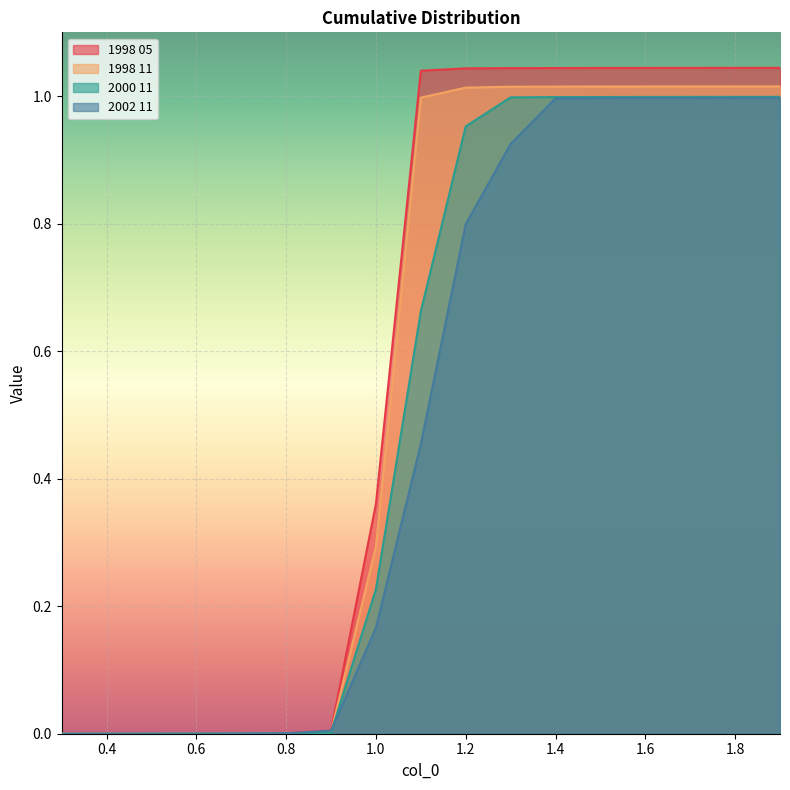

What are all the series names shown in the legend?

1998 05, 1998 11, 2000 11, 2002 11